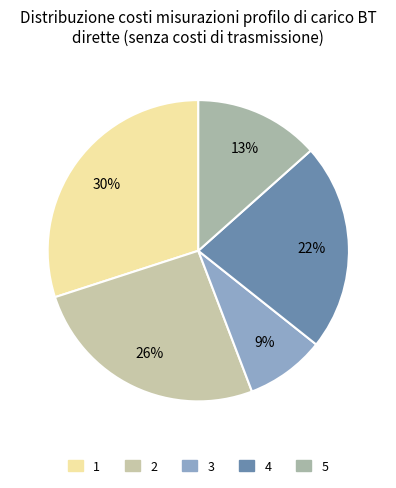

To the nearest percent, what percentage of the pie is 4?

22%